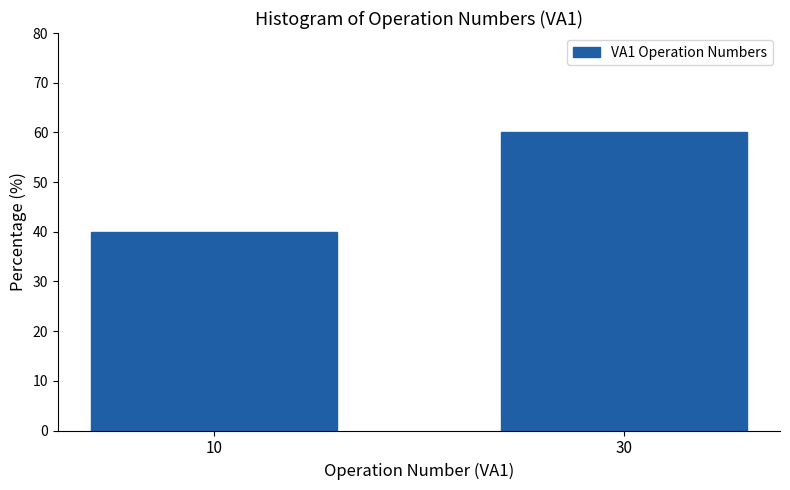

Reading left to right, list all the values displayed in this chart.

10=40	30=60